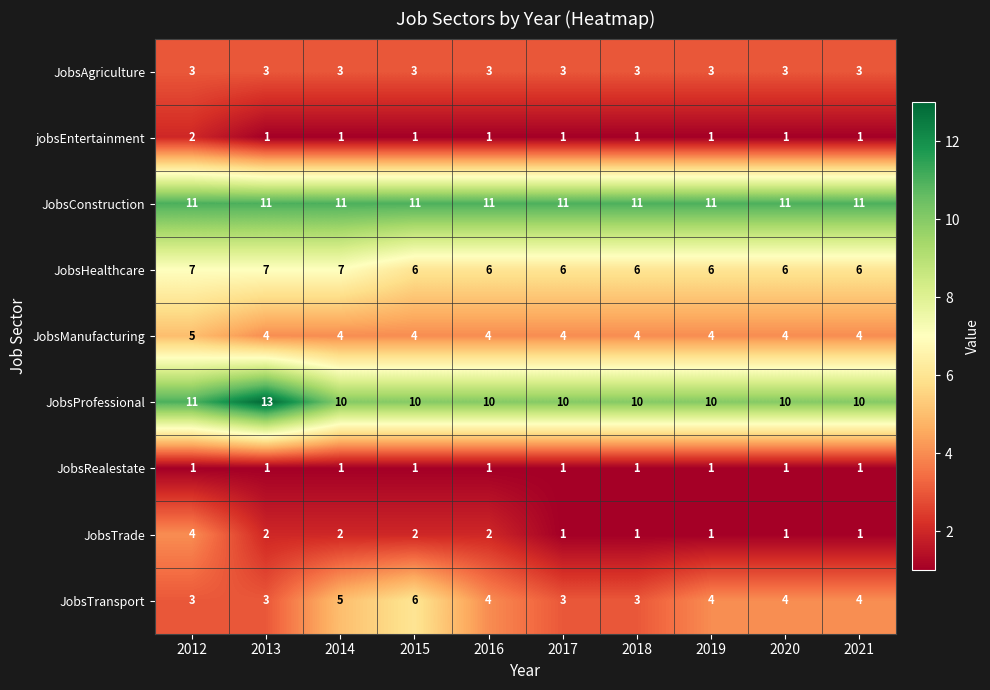

What is the maximum value shown in the chart?

13